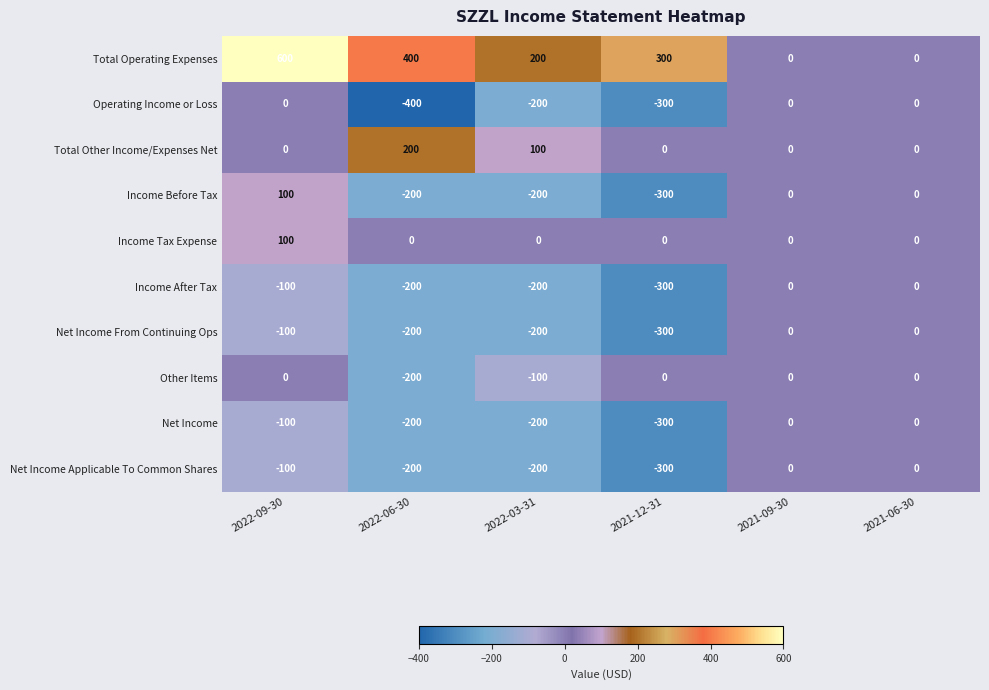

The Income After Tax series shows -200 at 2022-06-30. True or false?

True